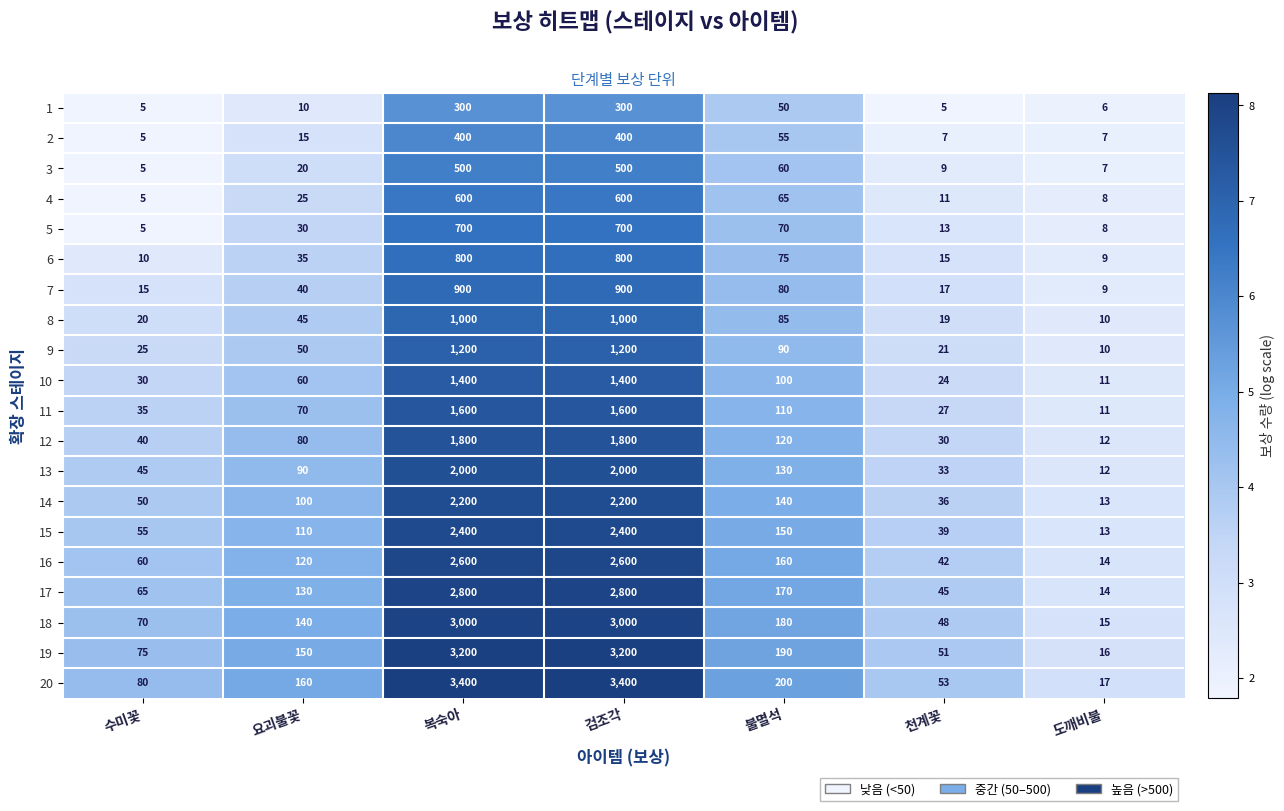

At which label is 20 closest to 1708?

불멸석